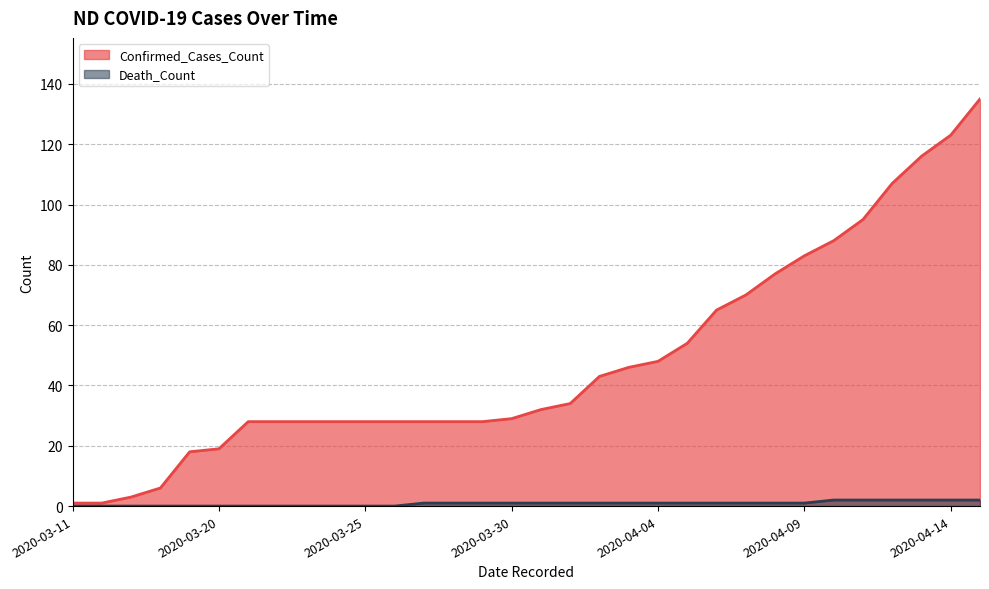

What is the sum of the Death_Count values at 2020-03-28 and 2020-04-02?

2